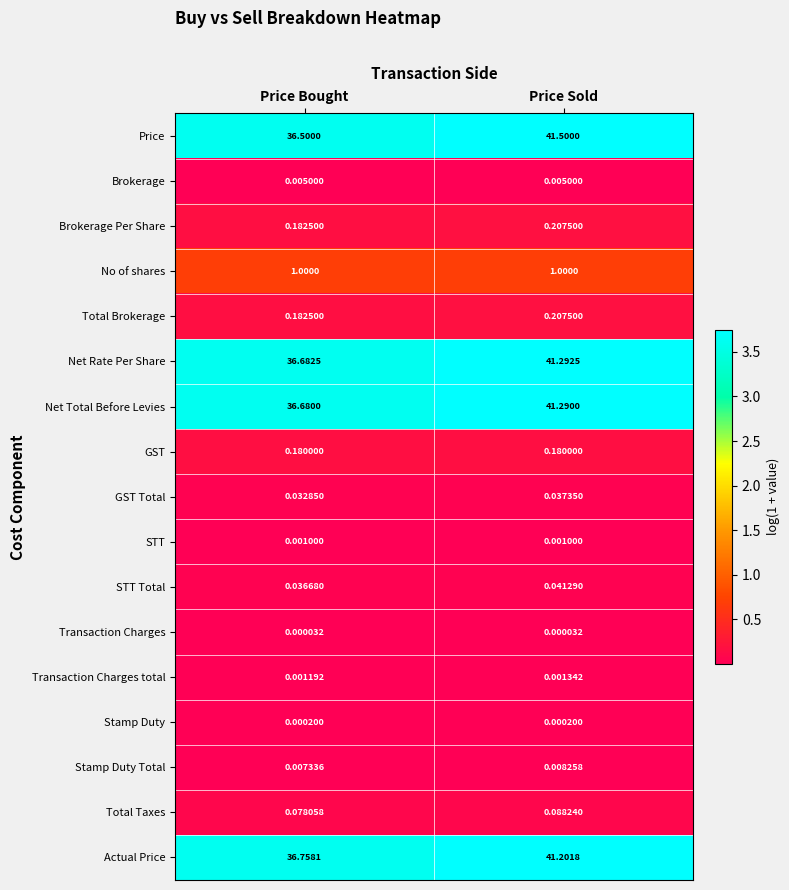

Where is Total Brokerage nearest to the value 0?

Price Bought